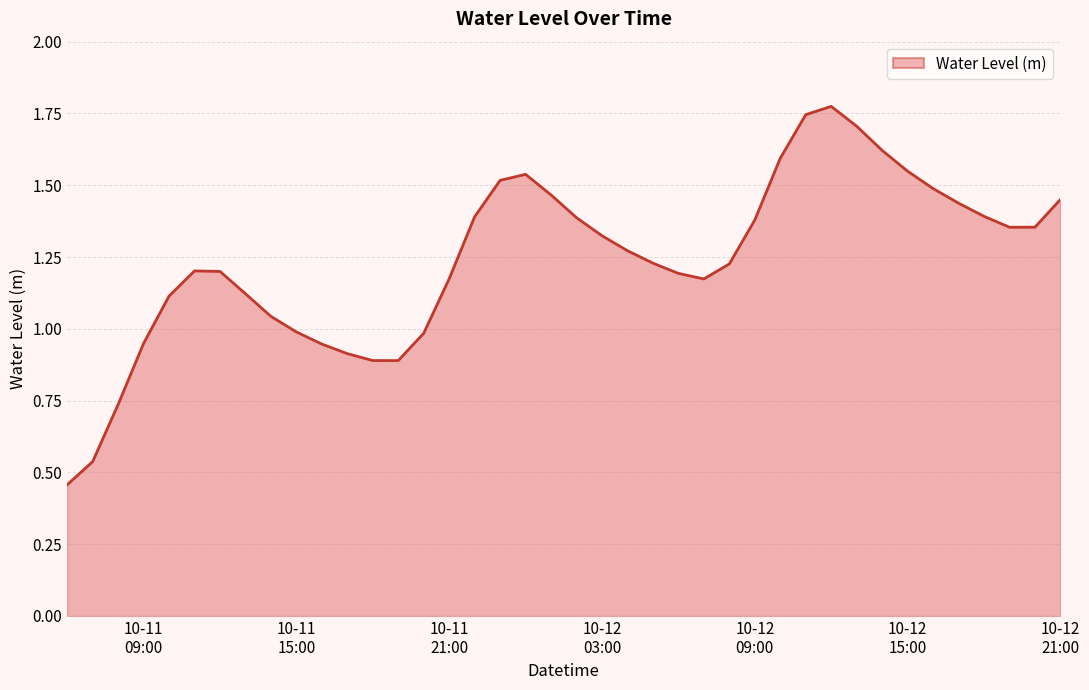

Count the number of values greater than 1.

30